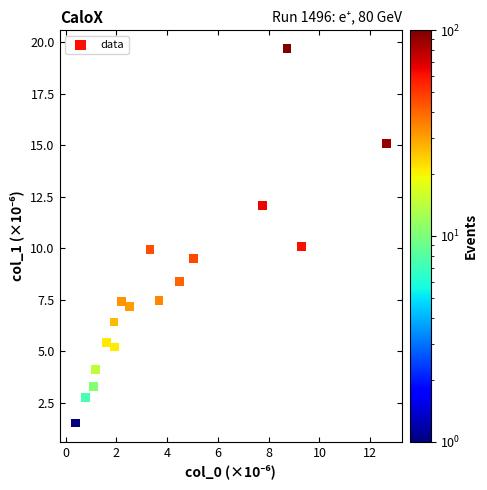

What is the range of Y values (max minus min)?

18.2